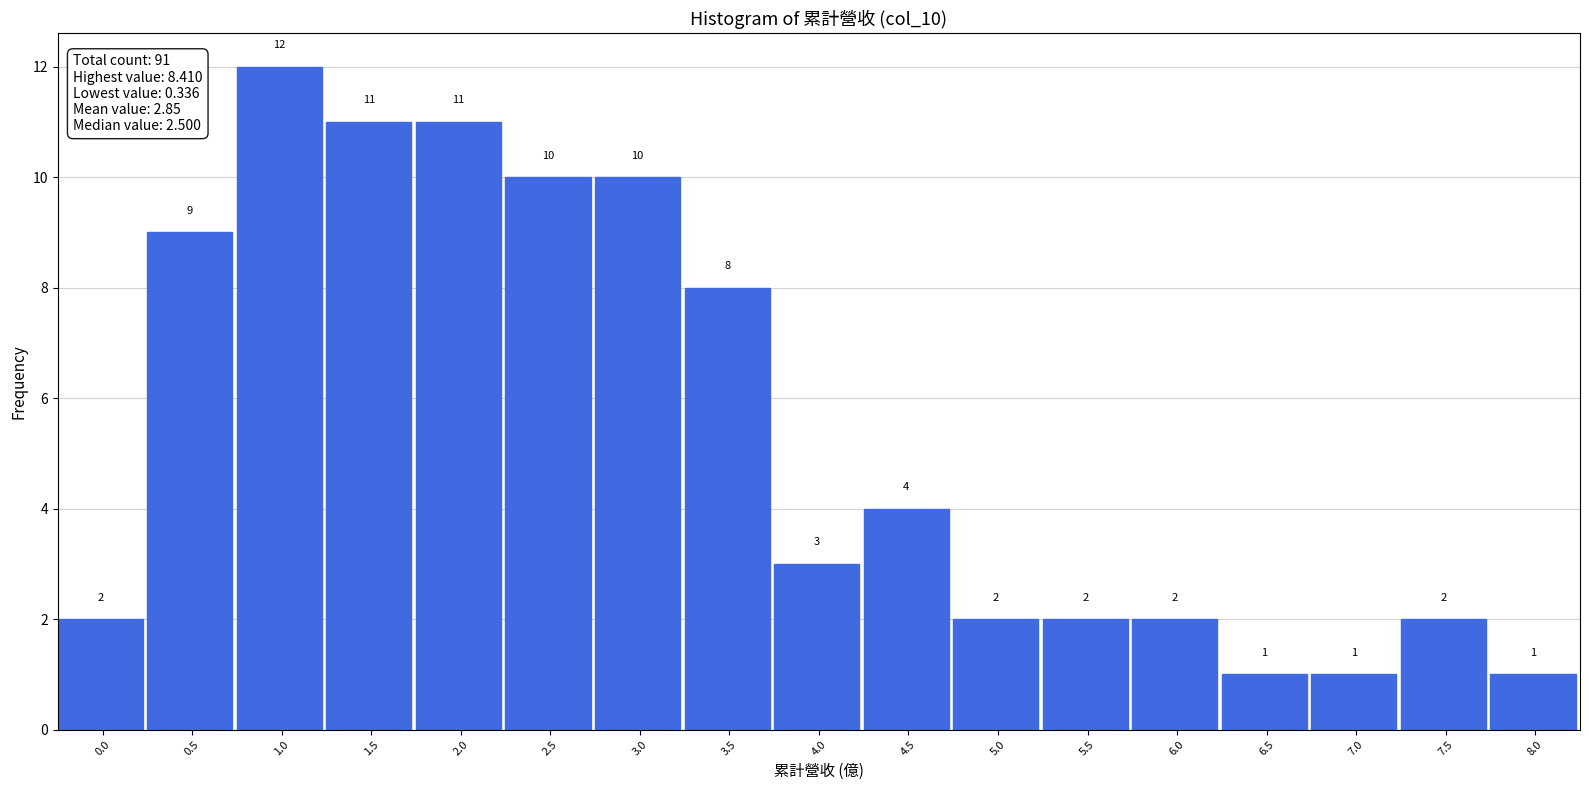

Reading left to right, transcribe all the data shown in this chart.

0.0=2	0.5=9	1.0=12	1.5=11	2.0=11	2.5=10	3.0=10	3.5=8	4.0=3	4.5=4	5.0=2	5.5=2	6.0=2	6.5=1	7.0=1	7.5=2	8.0=1